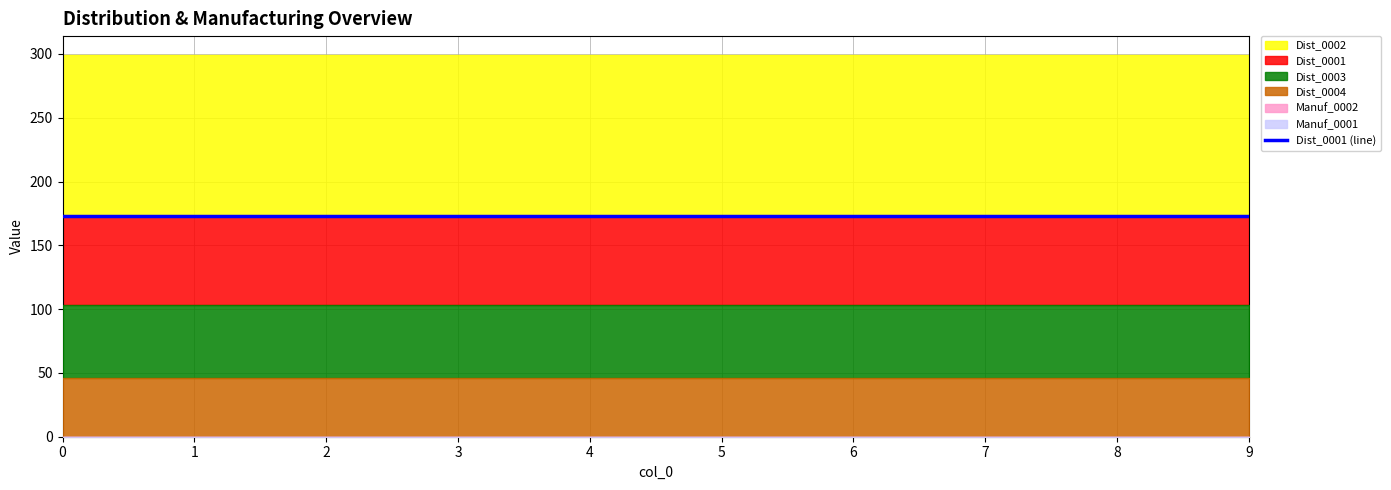

Is it true that Dist_0004 equals 46 at 7?

True